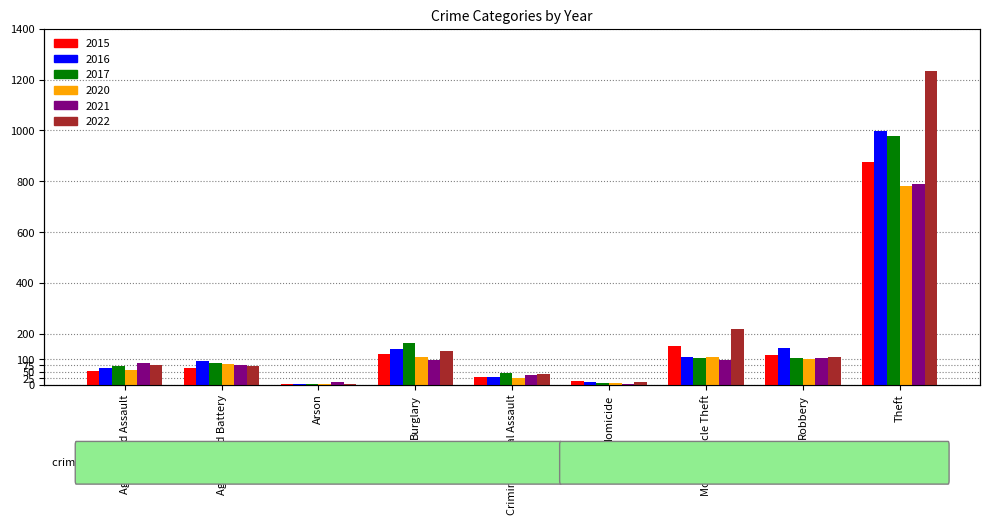

Between Aggravated Battery and Motor Vehicle Theft, which series saw the biggest shift?

2022